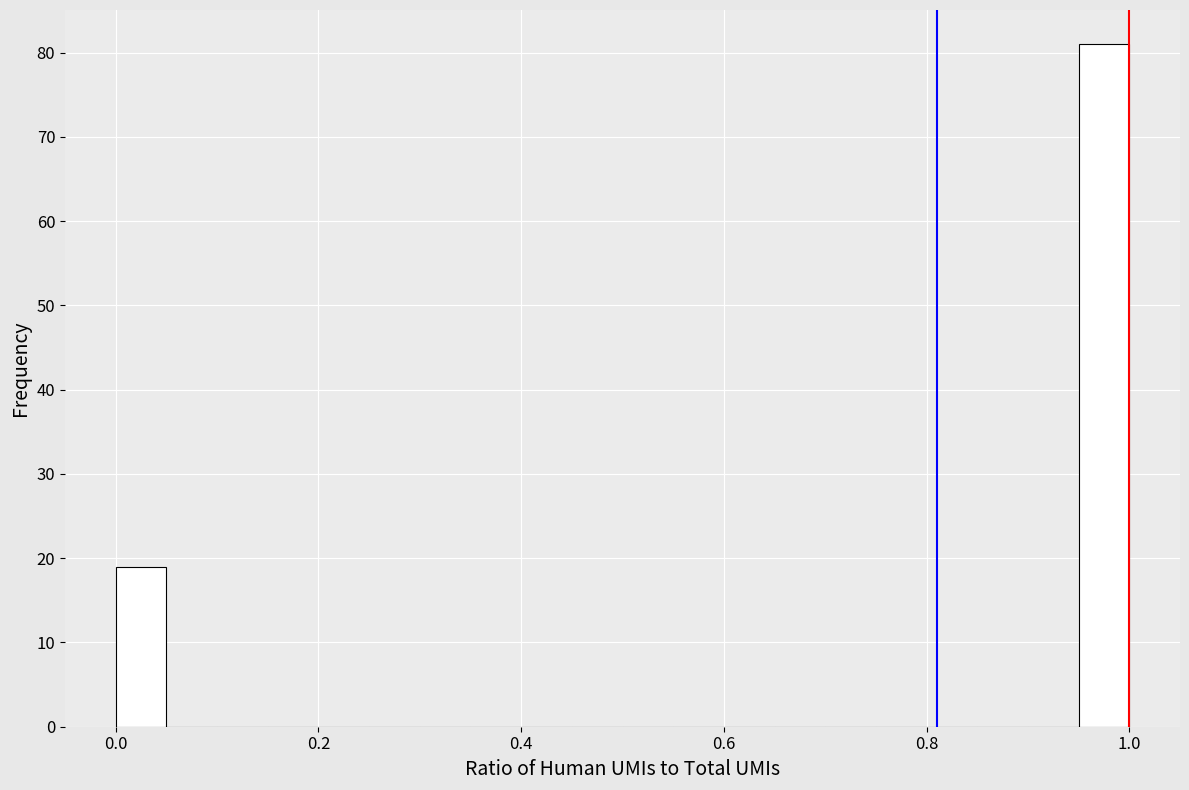

Read against the x-axis, roughly where is the centre of the tallest bar?

0.98